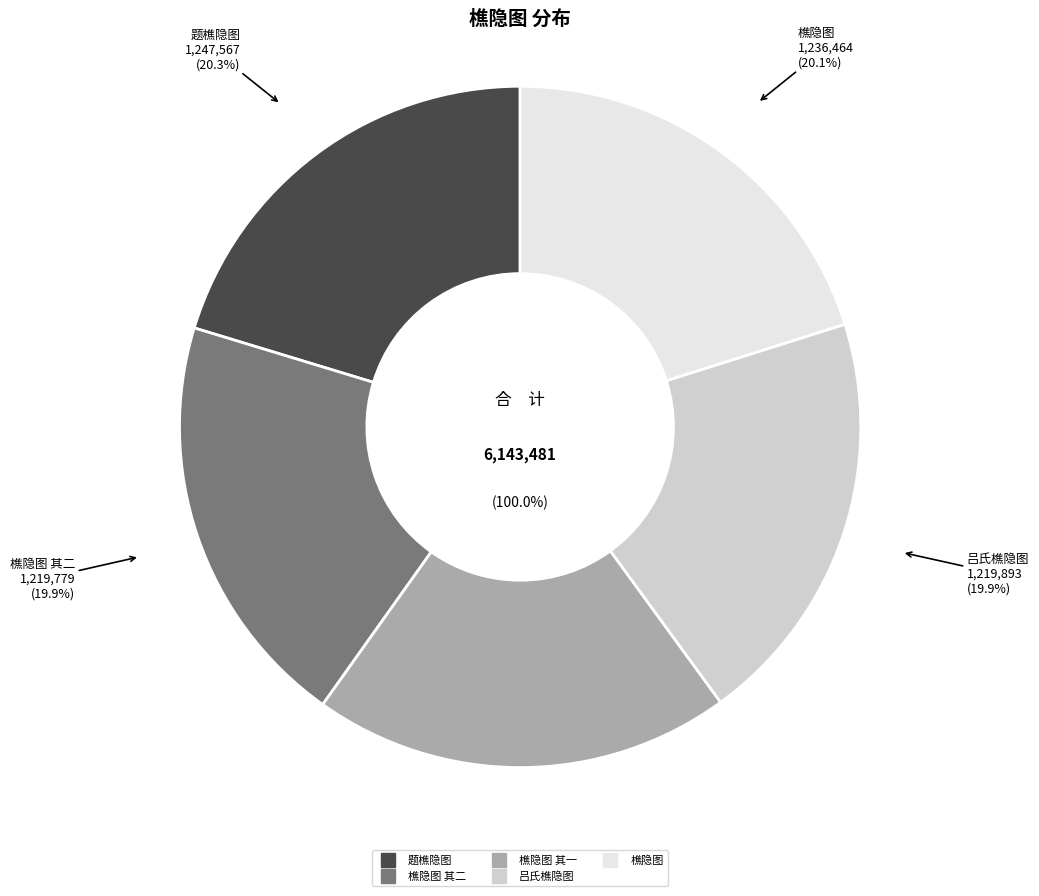

Rank the categories by value from highest to lowest.

题樵隐图, 樵隐图, 吕氏樵隐图, 樵隐图 其二, 樵隐图 其一